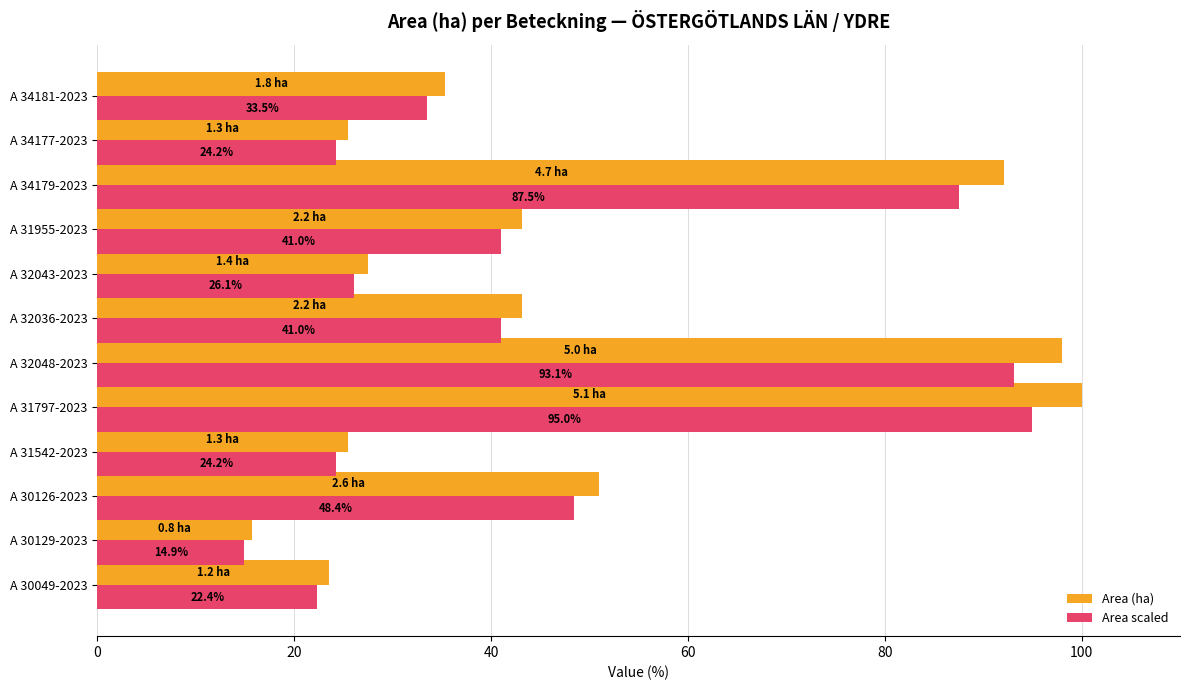

Is the value of Area (ha) at A 31797-2023 greater than the value of Area scaled at A 31797-2023?

Yes